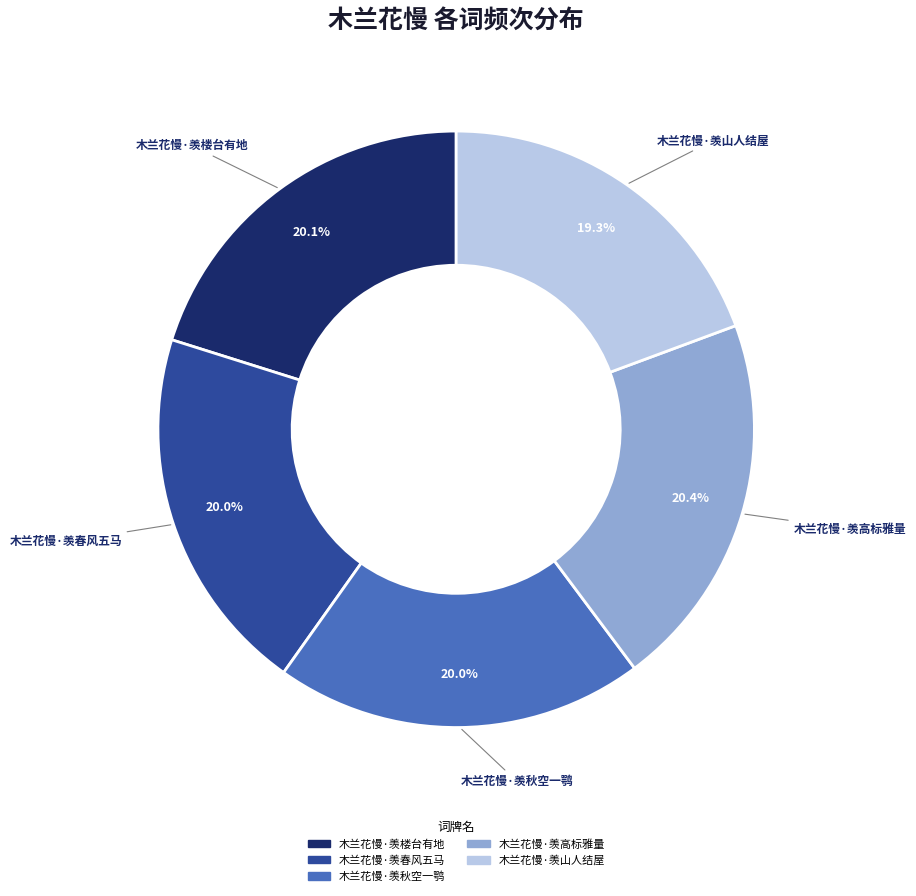

What portion of the pie excludes 木兰花慢·羡春风五马?

80.0%